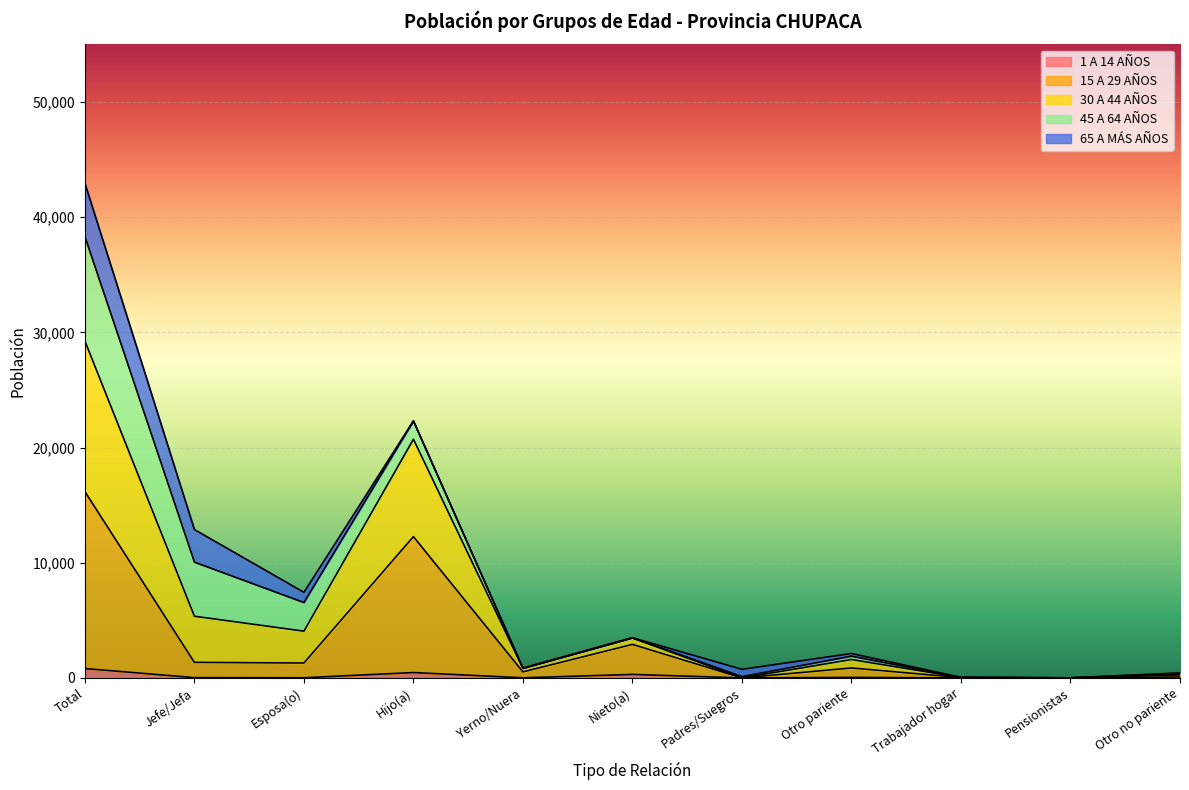

Where is the first local minimum for 1 A 14 AÑOS?

Esposa(o)